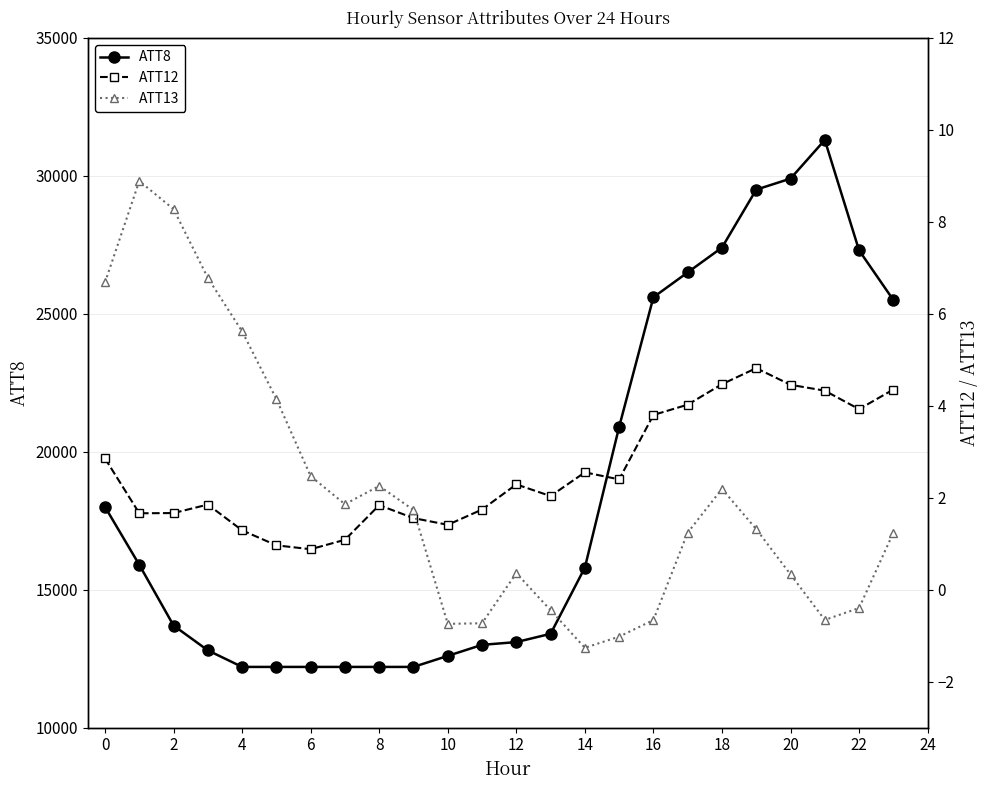

The value of ATT8 at 10 is 17811. True or false?

False